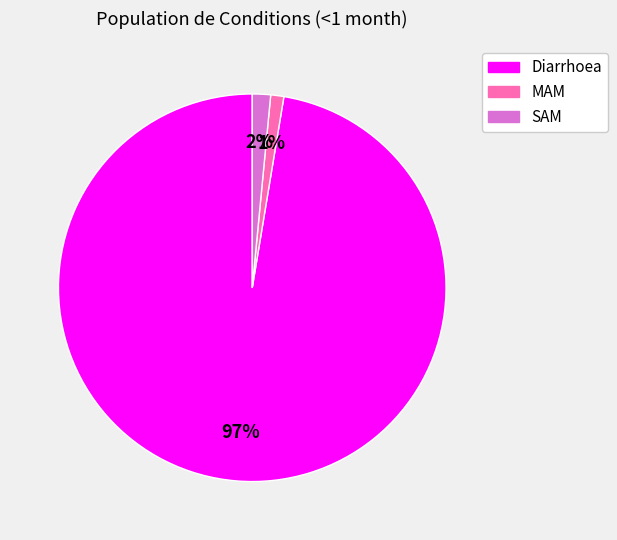

To the nearest percent, what is the difference between the largest and smallest slice percentages?

96%